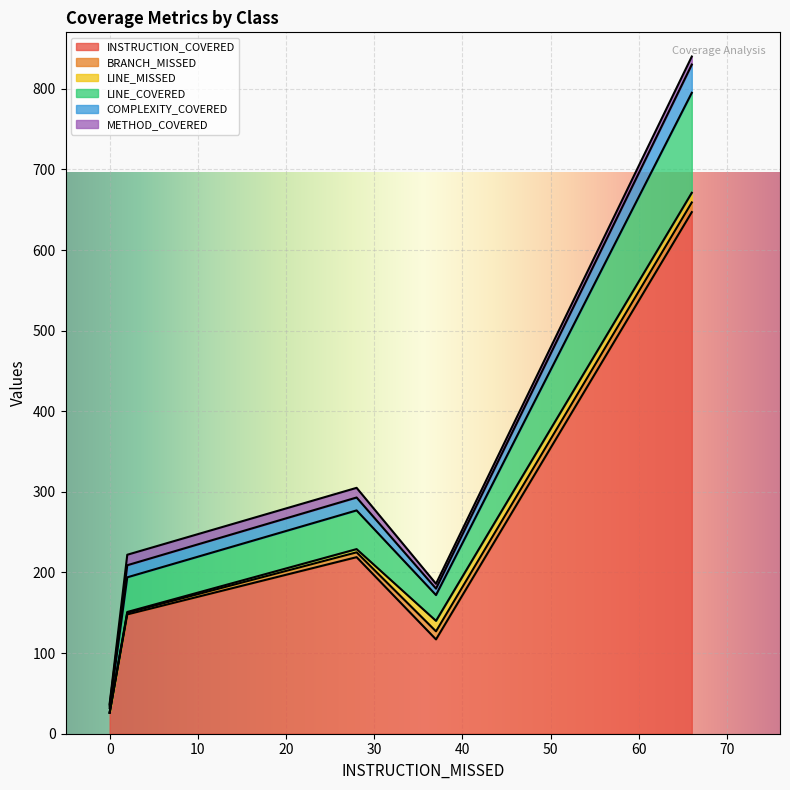

What is the highest value of the INSTRUCTION_COVERED series?

647